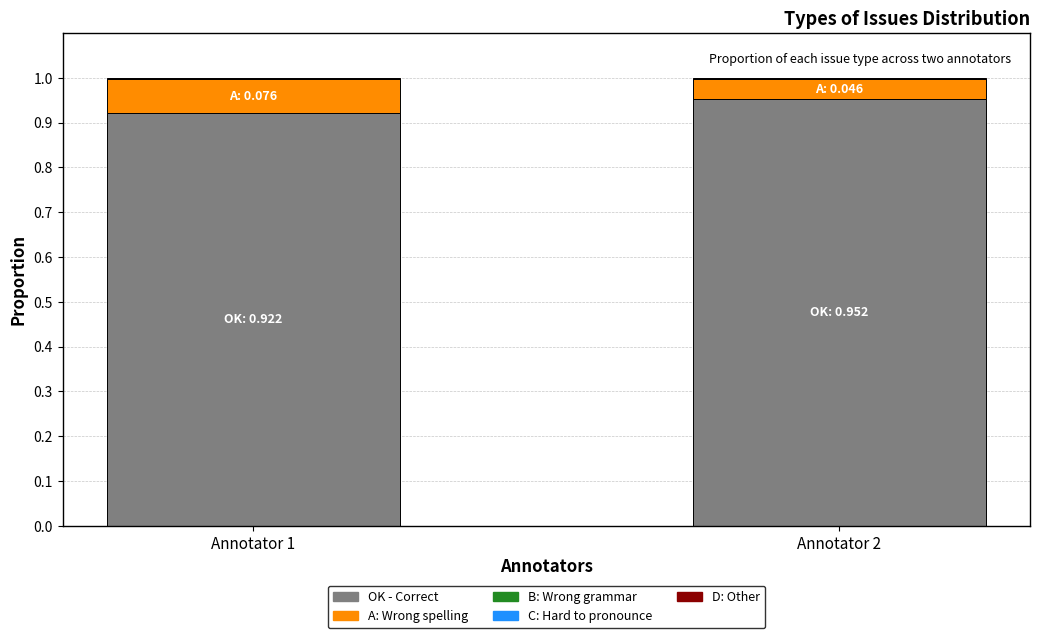

Are the bars grouped side by side (vs. stacked)?

No